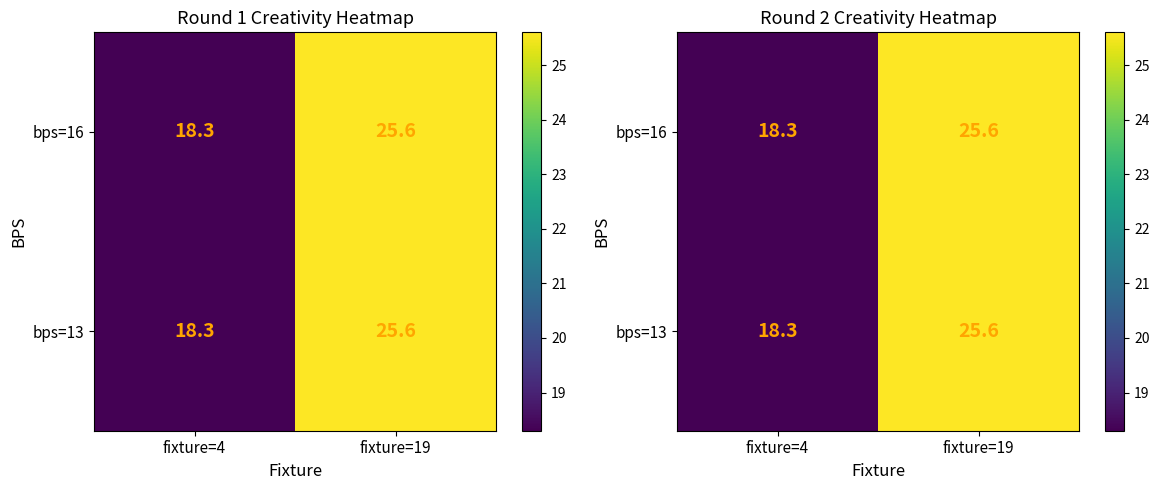

How many data points in bps=16 are above 25?

1